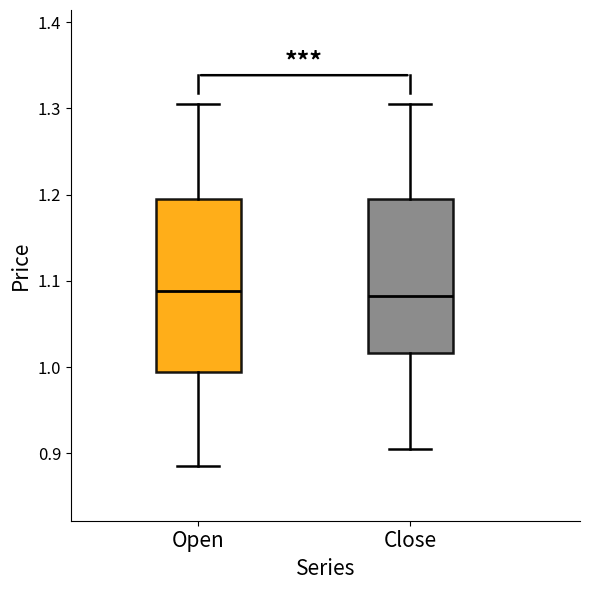

Which box is the tallest, from its lower edge to its upper edge?

Open